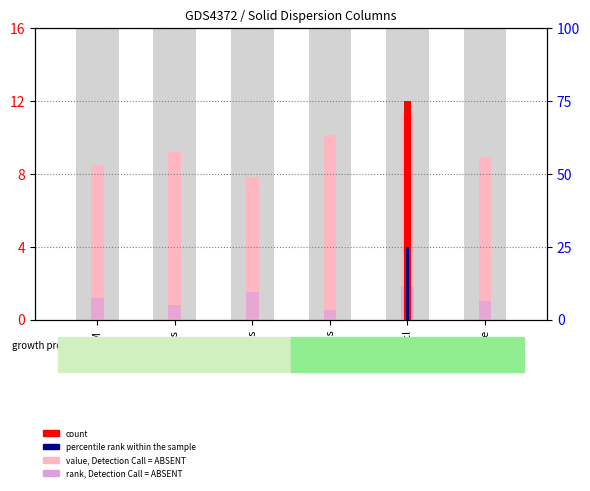

How many groups of bars are there?

6